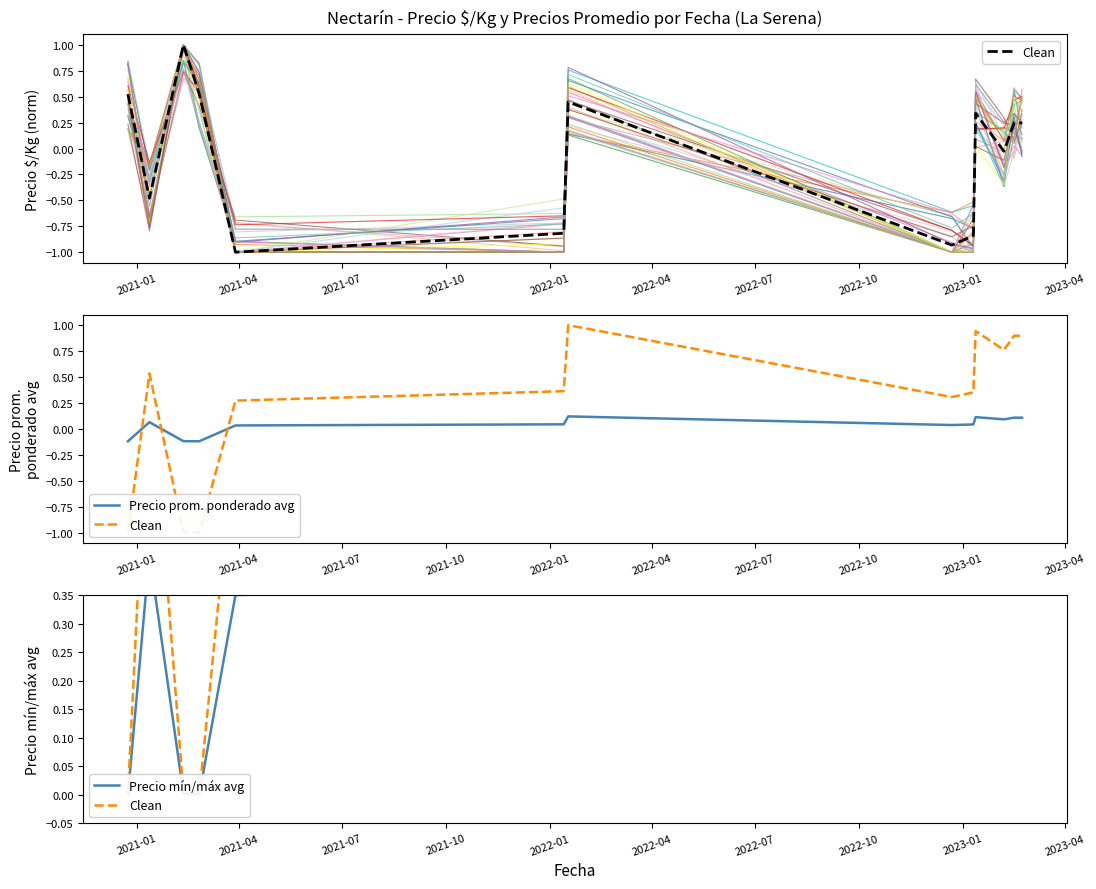

List the series in order of their peak value, highest first.

Clean, Precio mín/máx avg, Precio prom. ponderado avg